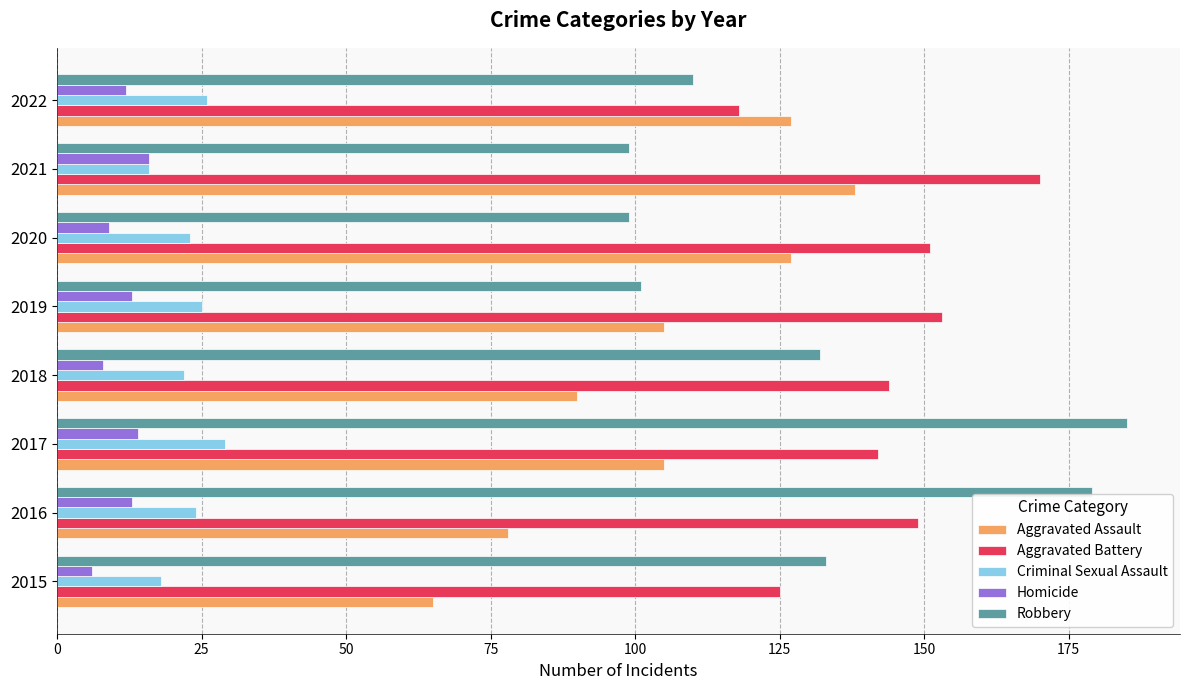

List the series in order of their peak value, highest first.

Robbery, Aggravated Battery, Aggravated Assault, Criminal Sexual Assault, Homicide